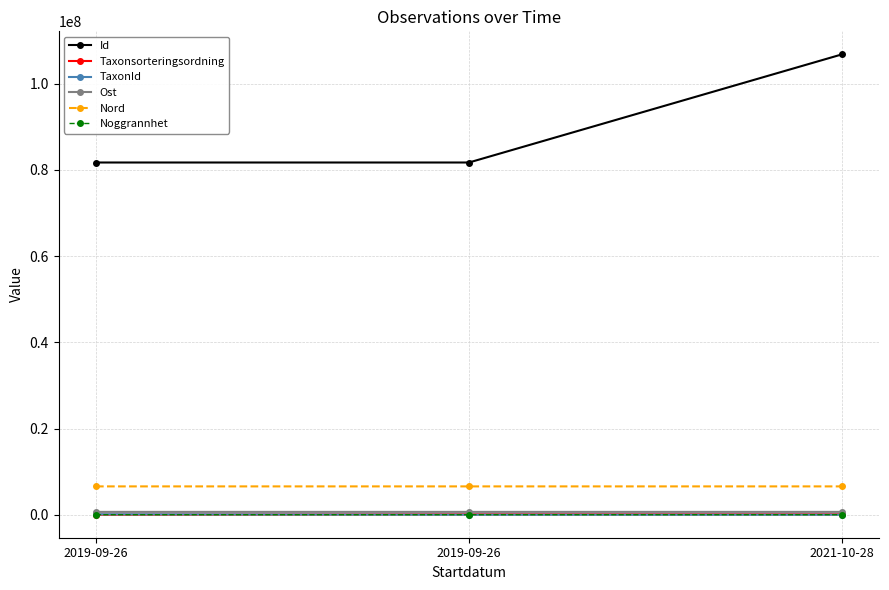

Is it true that Ost equals 653497.2 at 2019-09-26?

True